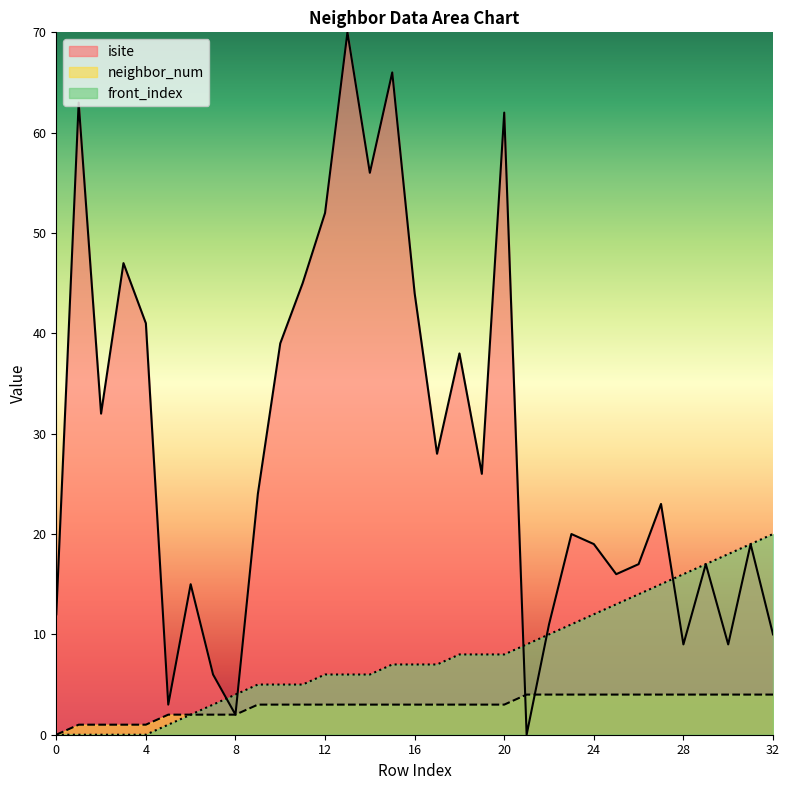

Is it true that isite equals 70 at 13?

True